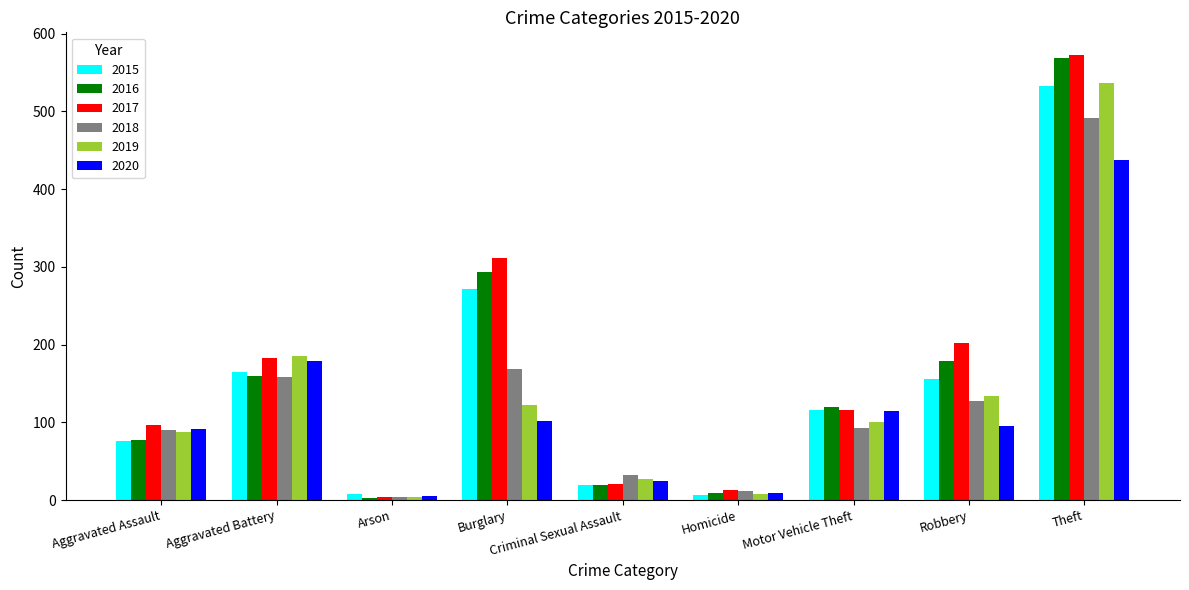

At which label is 2015 closest to 269?

Burglary